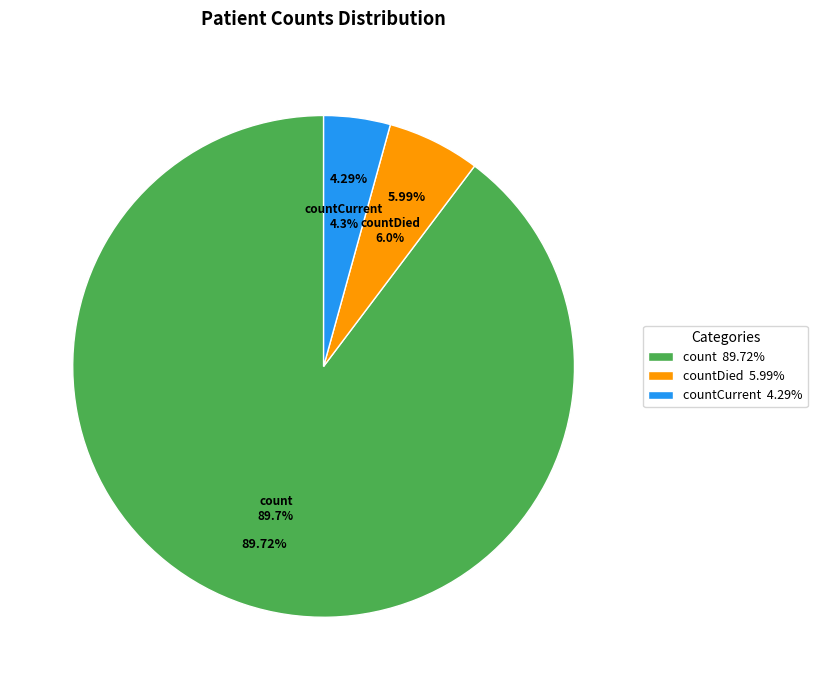

Do countDied and countCurrent together represent more than half of the pie?

No